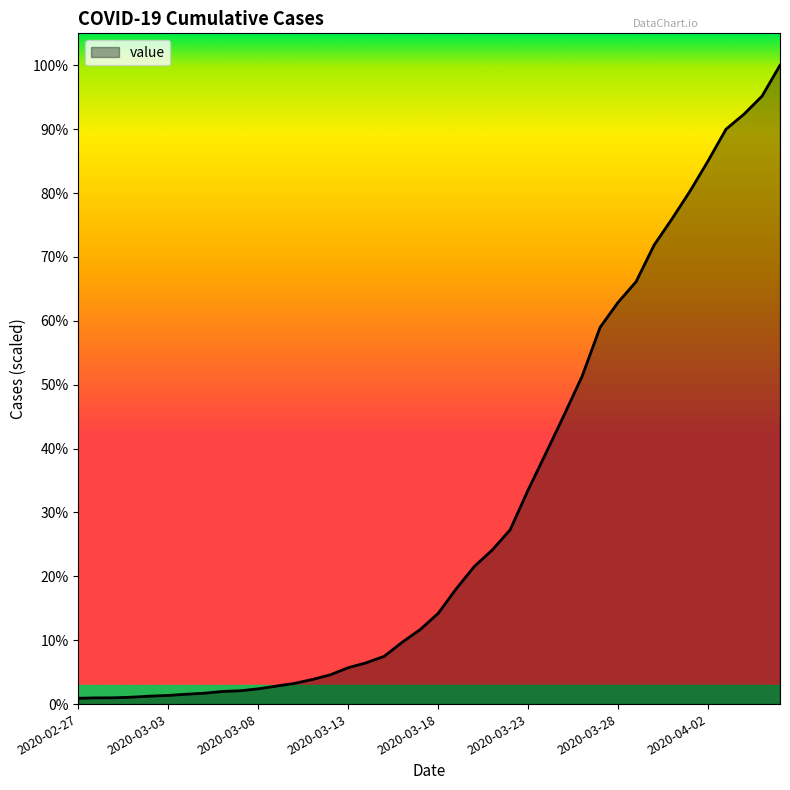

True or false: the data has more than 0 interior local peaks.

False